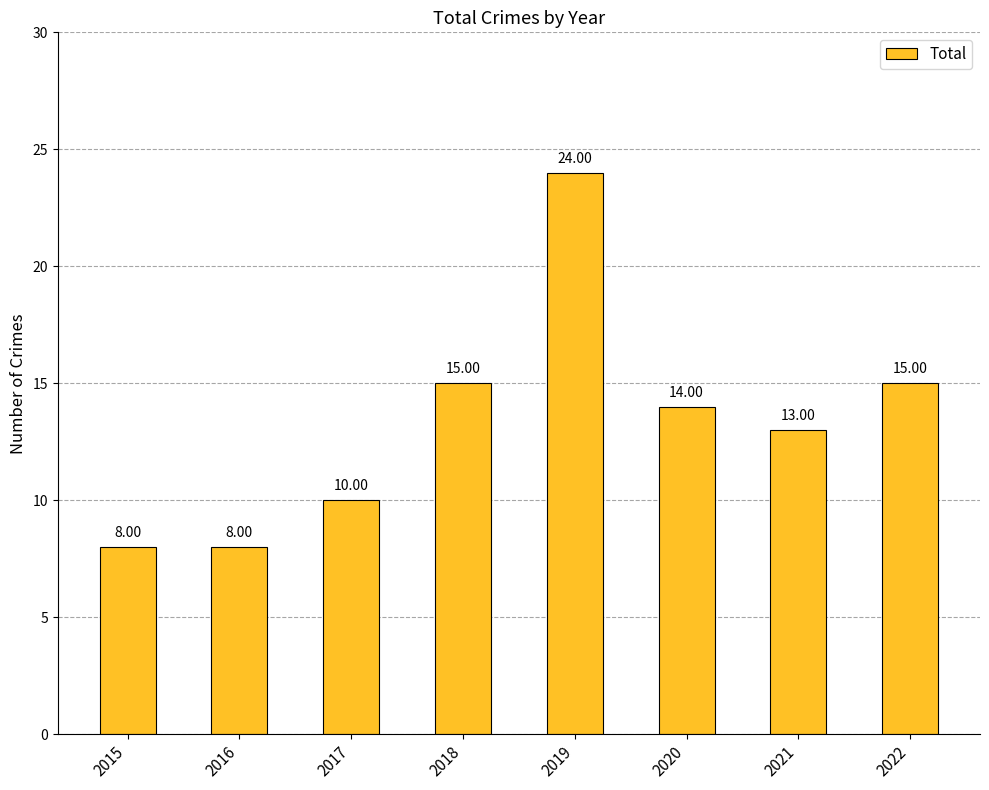

What is the change in value from 2015 to 2022?

+7